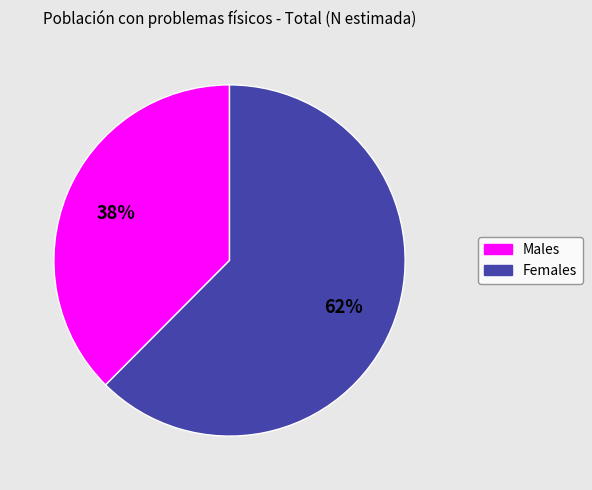

To the nearest percent, what is the average slice percentage?

50%